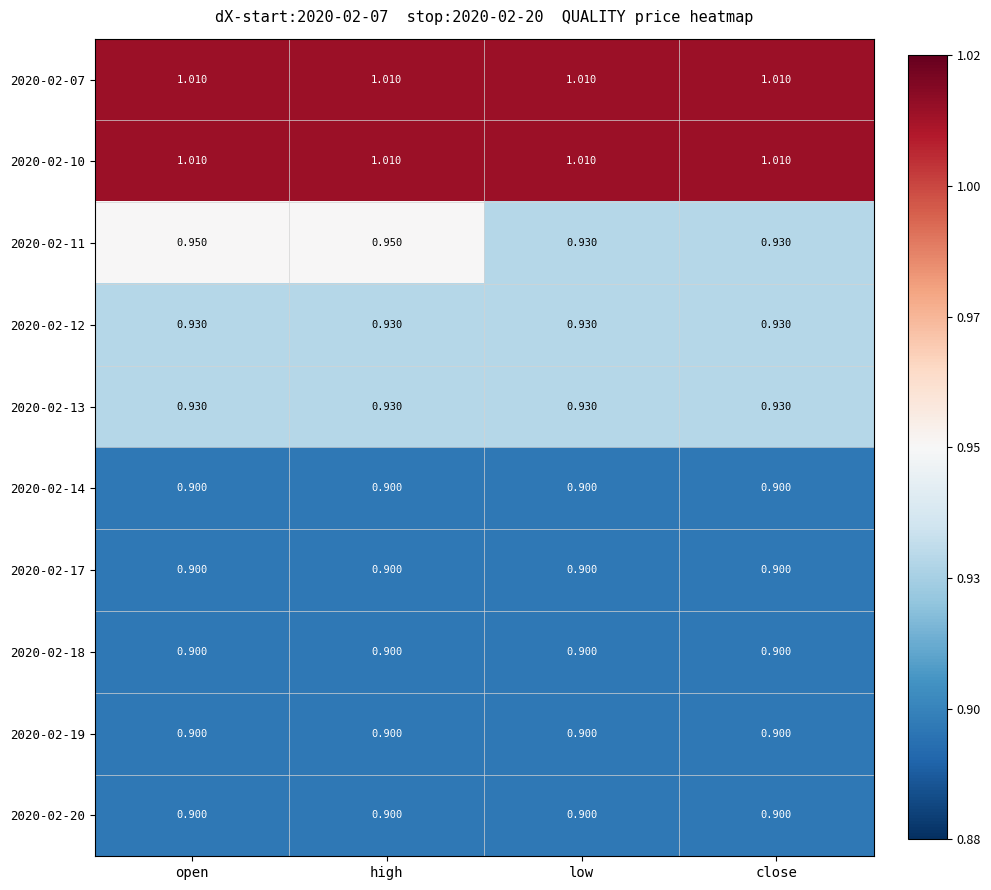

Between high and low, which series saw the biggest shift?

2020-02-11